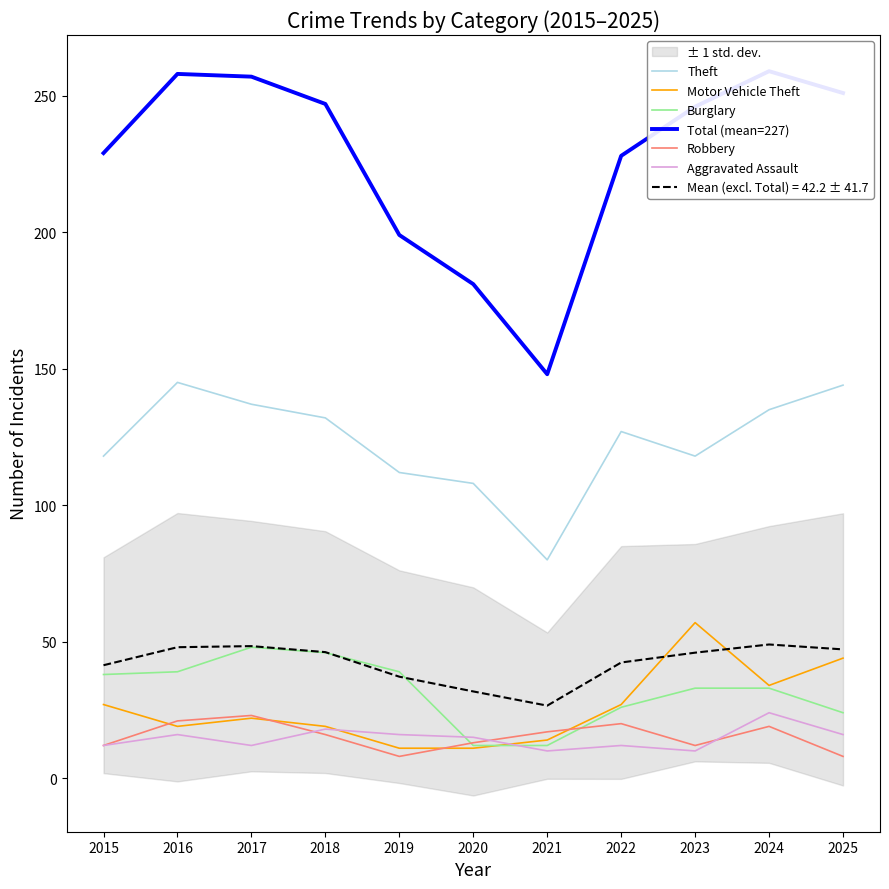

True or false: Aggravated Assault and Total (mean=227) cross at least once.

False